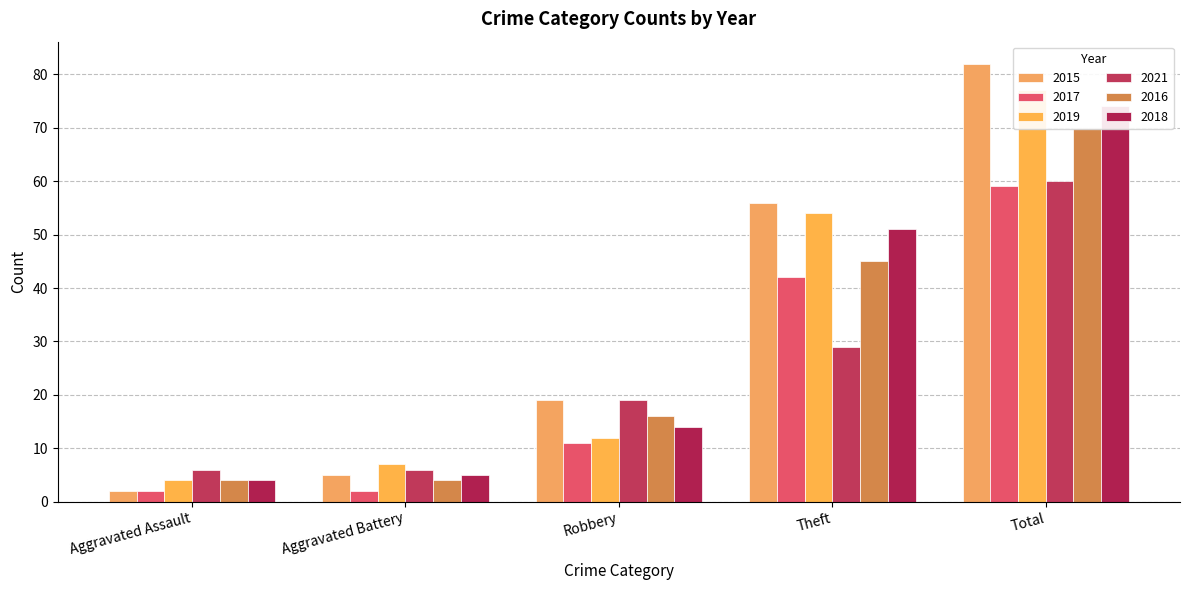

What is the spread (max minus min) of values at Robbery?

8